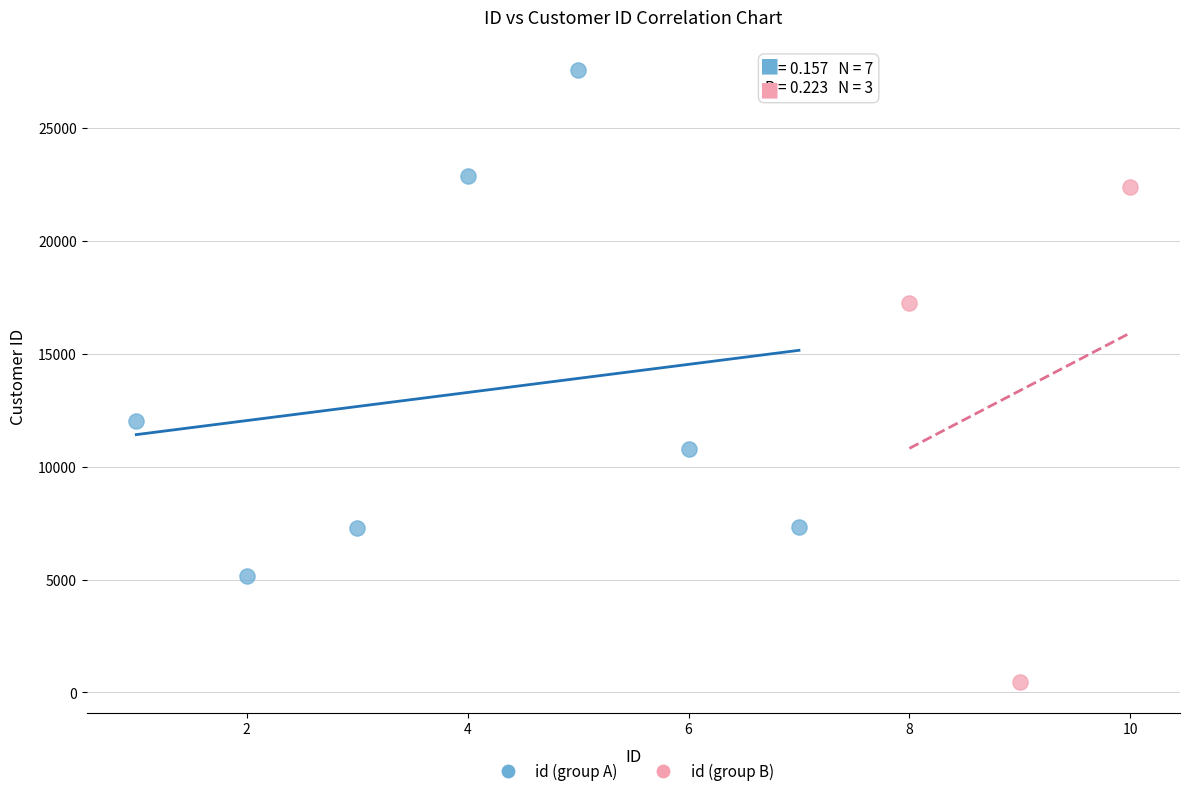

Which series contains the lowest Y value?

id (group B)